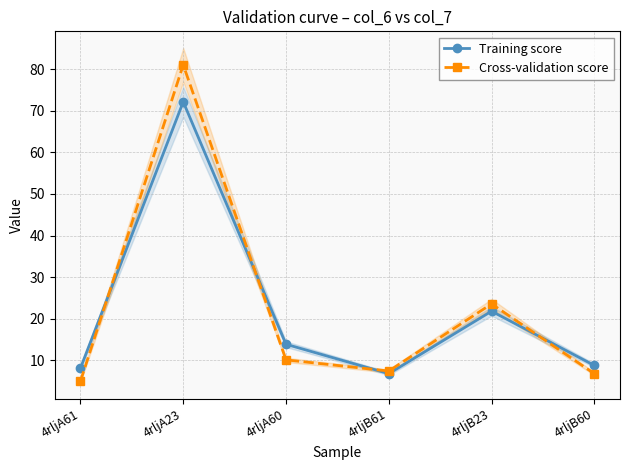

Which has a higher value, 4rljA61 or 4rljB60?

4rljB60